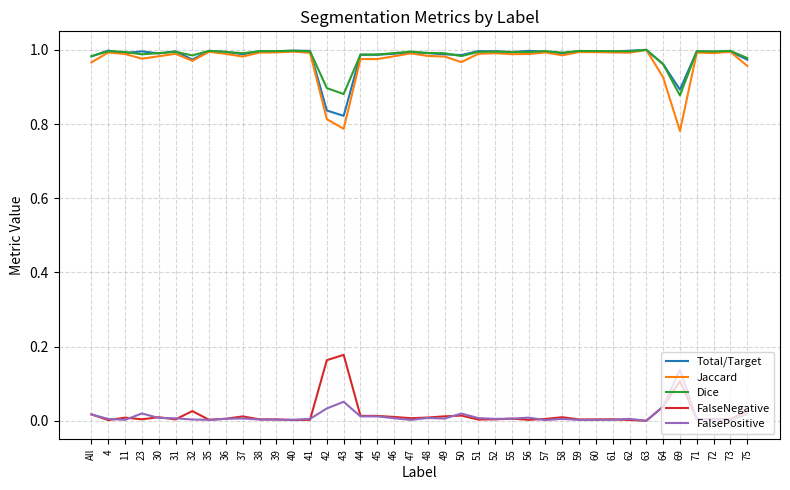

The Jaccard series shows 1.7 at 23. True or false?

False